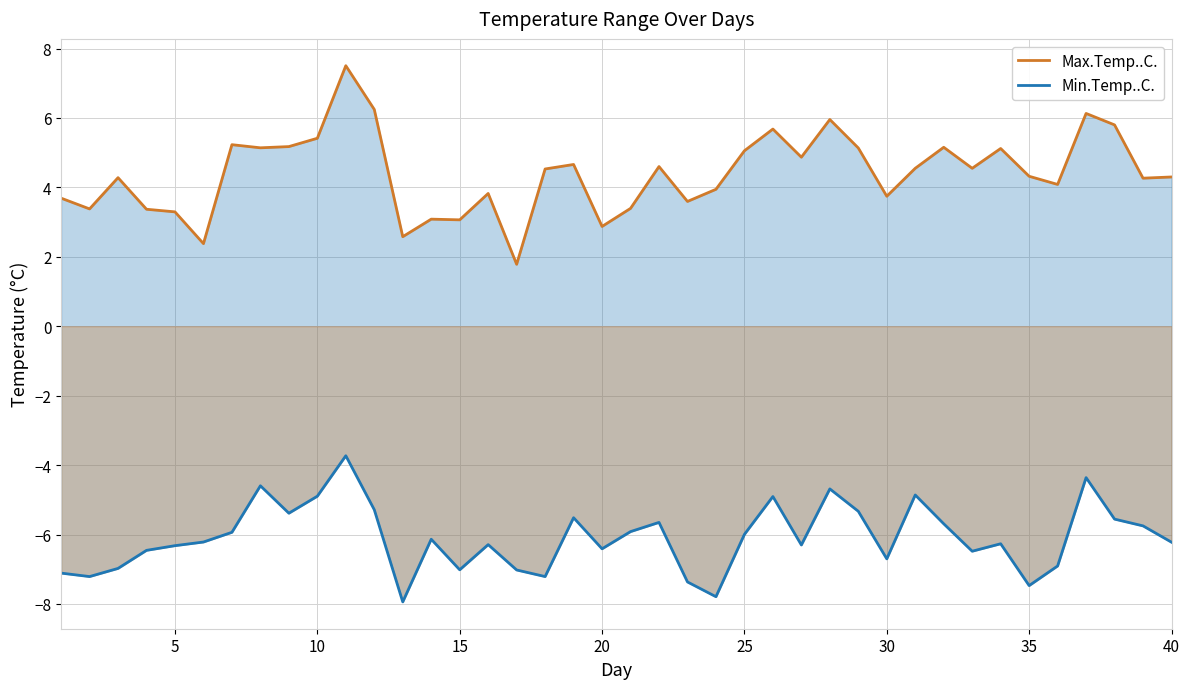

What are all the series names shown in the legend?

Max.Temp..C., Min.Temp..C.